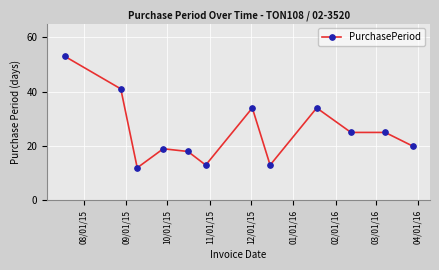

What is the value of the 8th point from the left?

13